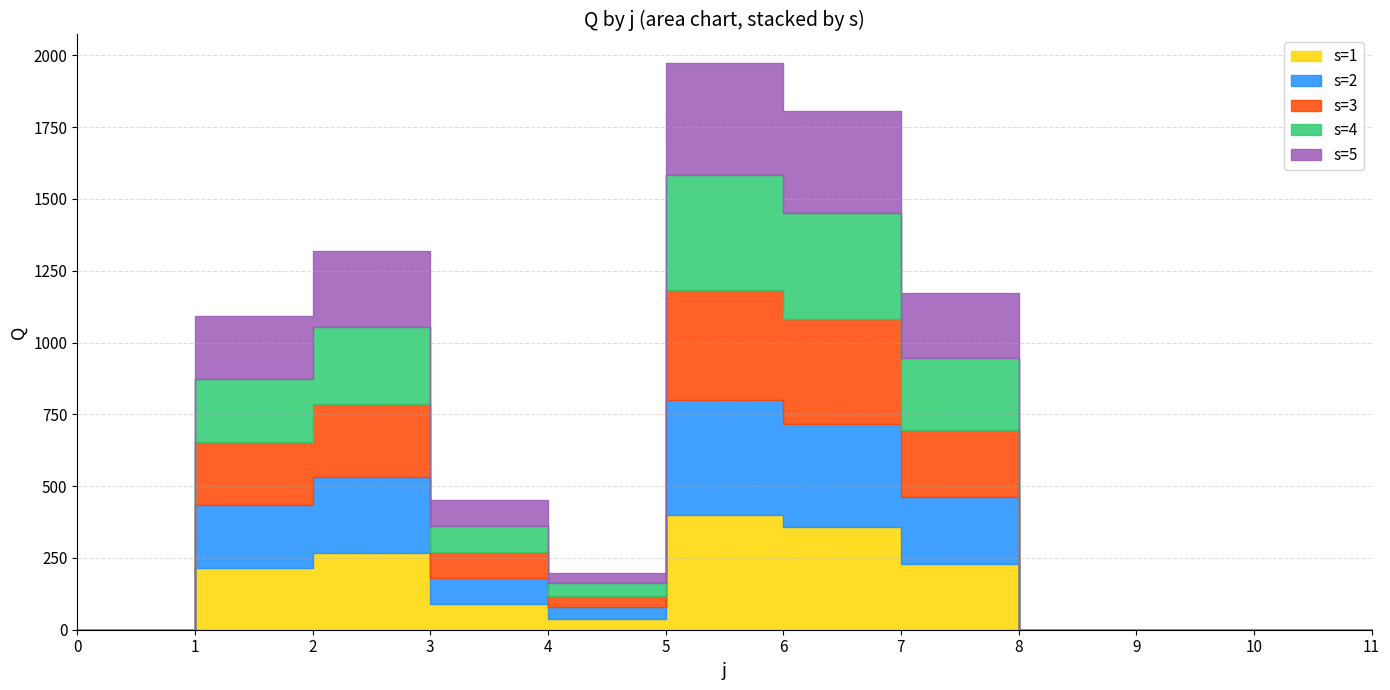

Rank the categories by s=1 value from lowest to highest.

0, 8, 9, 10, 11, 4, 3, 1, 7, 2, 6, 5